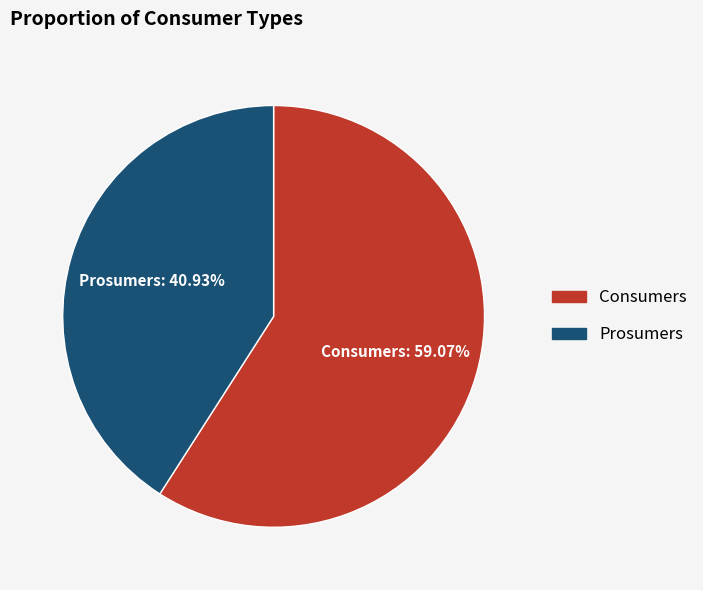

Which category accounts for the majority?

Consumers